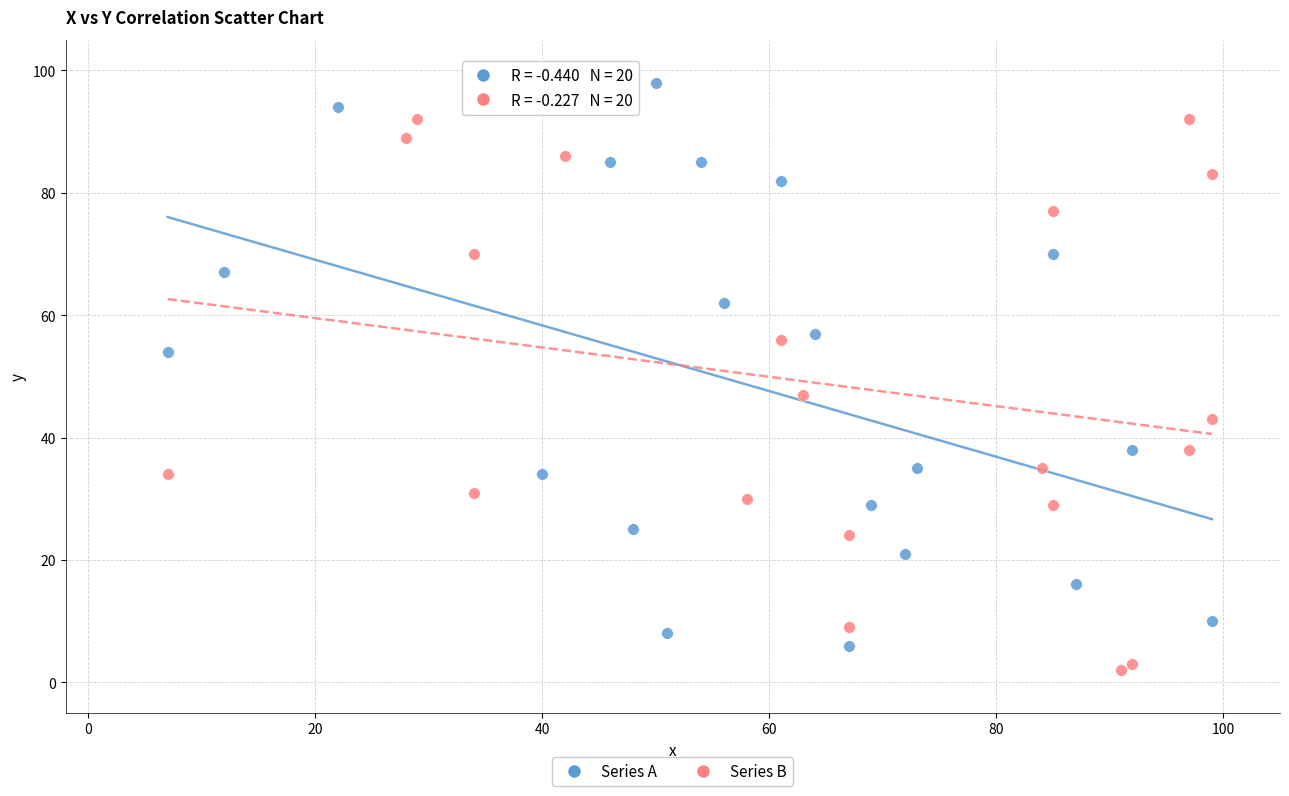

Which series has the largest Y range (max minus min)?

Series A